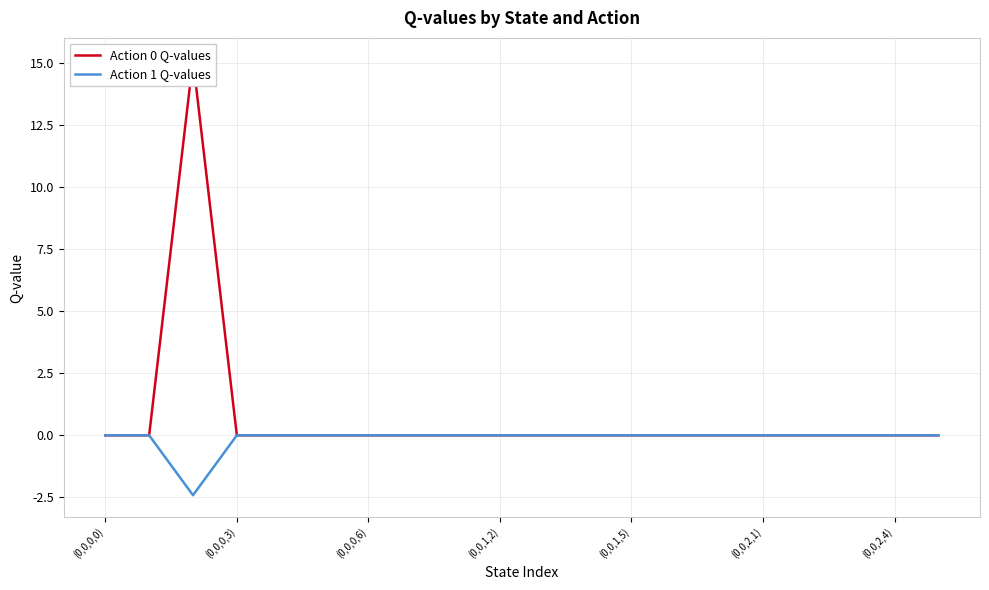

Count the number of categories in the chart.

20